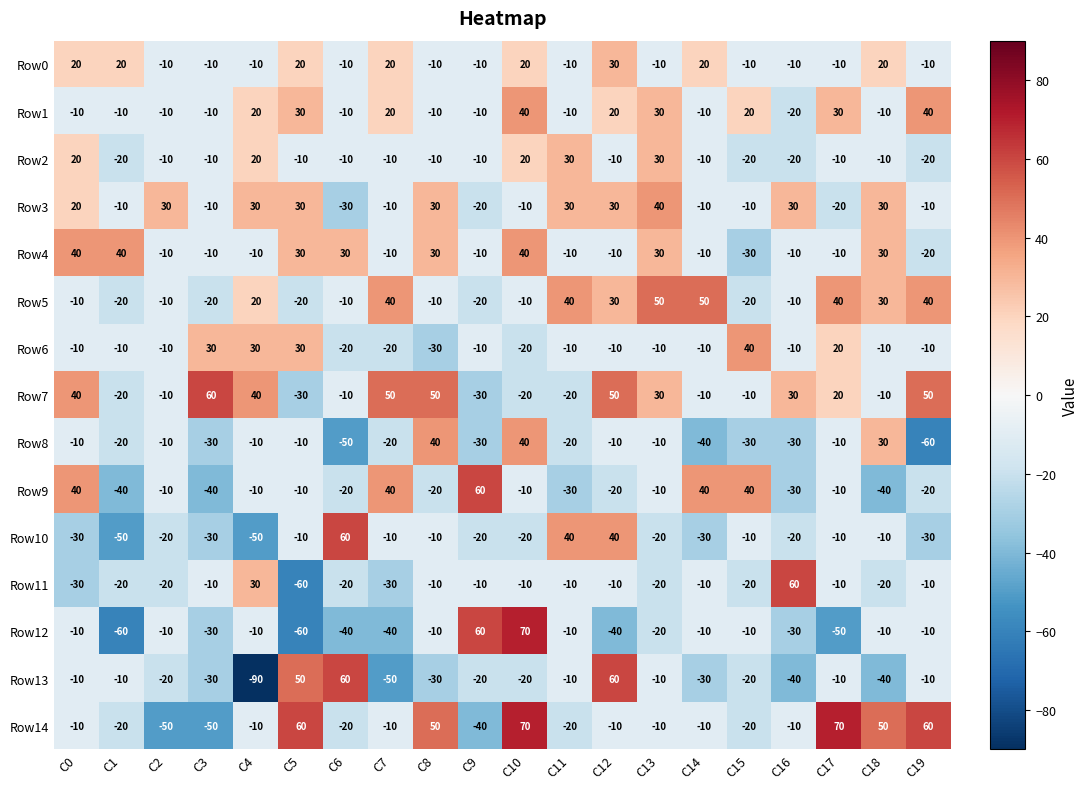

Which series has the largest total across all categories?

Row7